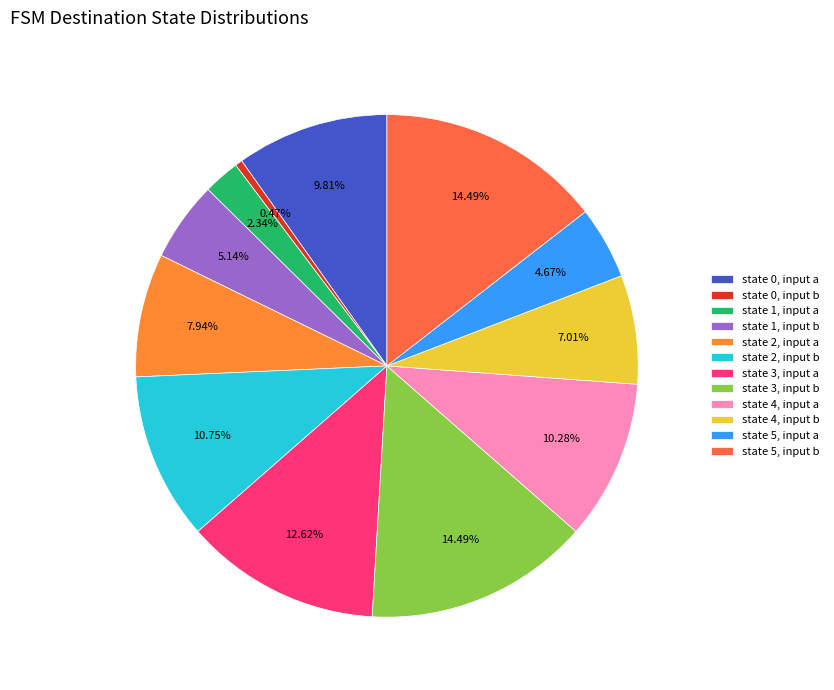

How many segments does this pie chart have?

12